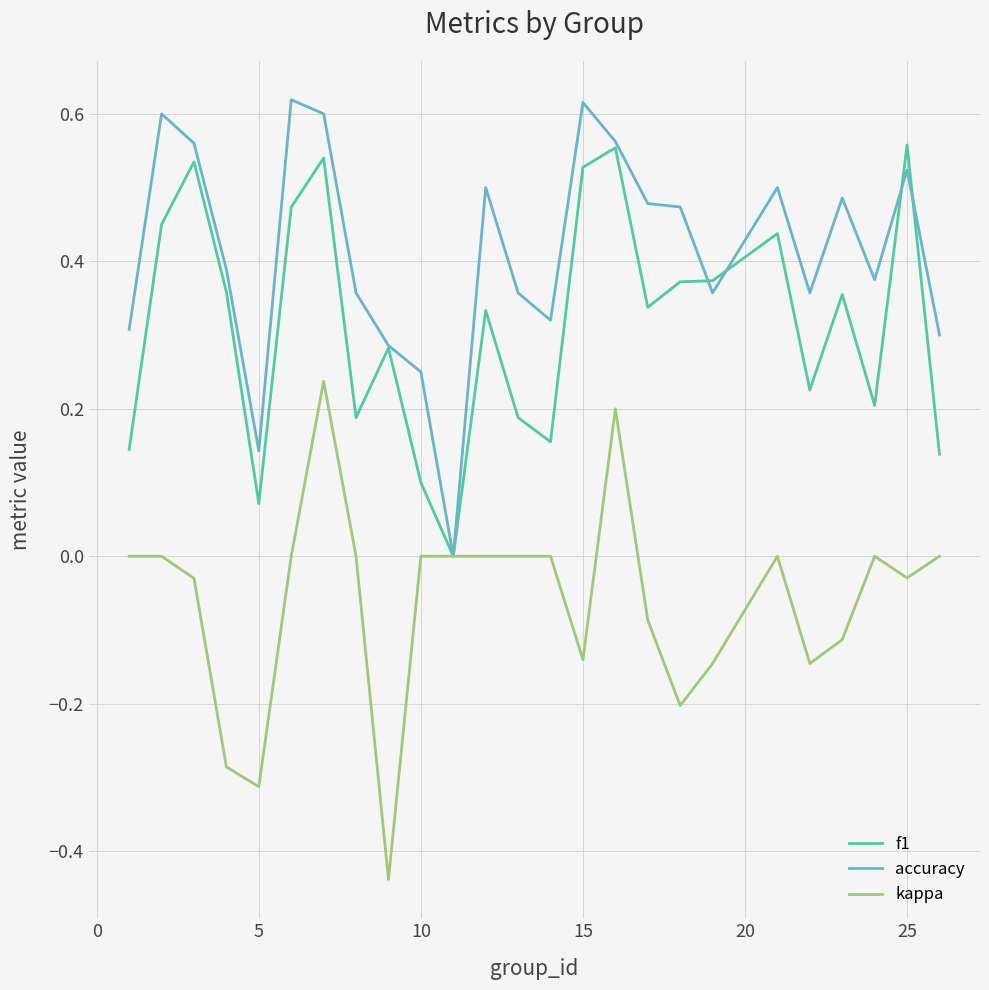

True or false: accuracy has more than 1 interior local peaks.

True